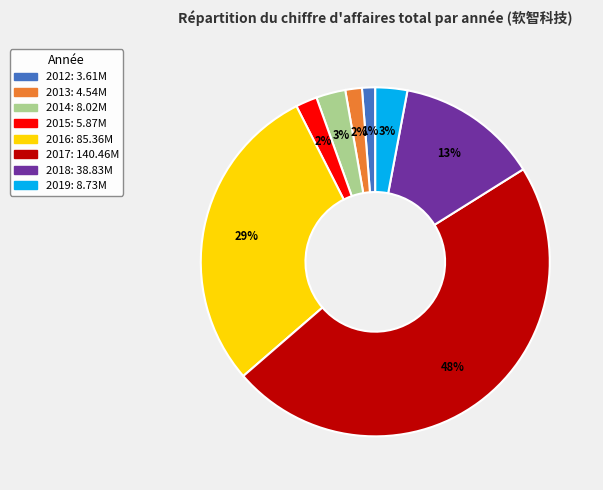

What is the largest slice in the pie chart?

2017